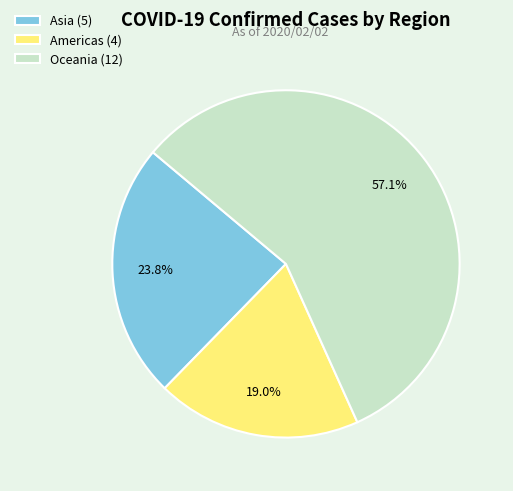

Between Americas (4) and Oceania (12), which is larger?

Oceania (12)